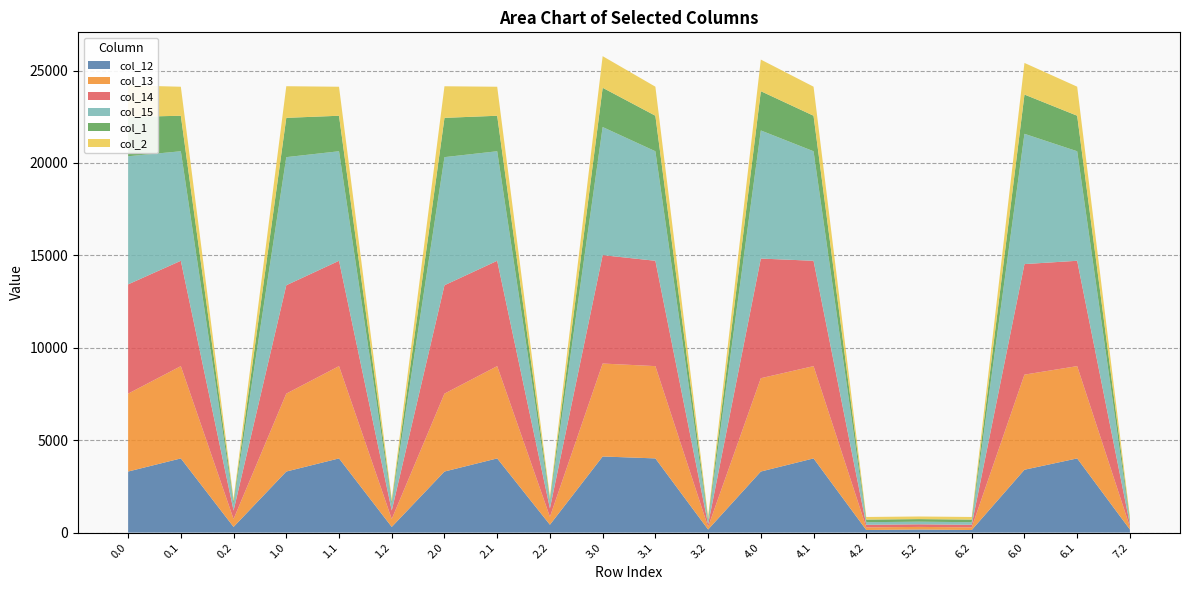

Reading left to right, what are all the values shown in this chart?

col_12: 0.0=3304.2	0.1=4014.1	0.2=307.8	1.0=3304.2	1.1=4014.1	1.2=307.8	2.0=3304.2	2.1=4014.1	2.2=426.6	3.0=4118.6	3.1=4014.1	3.2=166.9	4.0=3304.2	4.1=4014.1	4.2=141.0	5.2=166.9	6.2=141.0	6.0=3401.2	6.1=4014.1	7.2=166.9
col_13: 0.0=4214.4	0.1=4993.3	0.2=426.6	1.0=4214.4	1.1=4993.3	1.2=426.6	2.0=4214.4	2.1=4993.3	2.2=426.6	3.0=5028.7	3.1=4993.3	3.2=141.0	4.0=5048.6	4.1=4993.3	4.2=141.0	5.2=141.0	6.2=141.0	6.0=5145.6	6.1=4993.3	7.2=141.0
col_14: 0.0=5912.1	0.1=5699.9	0.2=457.5	1.0=5864.6	1.1=5699.9	1.2=457.5	2.0=5864.6	2.1=5699.9	2.2=457.5	3.0=5864.6	3.1=5699.9	3.2=141.0	4.0=6474.3	4.1=5699.9	4.2=141.0	5.2=141.0	6.2=141.0	6.0=5981.5	6.1=5699.9	7.2=141.0
col_15: 0.0=6931.1	0.1=5925.7	0.2=351.2	1.0=6931.1	1.1=5925.7	1.2=351.2	2.0=6931.1	2.1=5925.7	2.2=351.2	3.0=6931.1	3.1=5925.7	3.2=141.0	4.0=6931.1	4.1=5925.7	4.2=141.0	5.2=141.0	6.2=141.0	6.0=7048.0	6.1=5925.7	7.2=141.0
col_1: 0.0=2126.1	0.1=1920.8	0.2=141.0	1.0=2126.1	1.1=1920.8	1.2=141.0	2.0=2124.7	2.1=1920.8	2.2=141.0	3.0=2124.7	3.1=1922.4	3.2=141.0	4.0=2124.7	4.1=1922.4	4.2=141.0	5.2=141.0	6.2=141.0	6.0=2124.7	6.1=1922.4	7.2=141.0
col_2: 0.0=1711.7	0.1=1569.4	0.2=141.0	1.0=1711.7	1.1=1569.4	1.2=141.0	2.0=1710.3	2.1=1569.4	2.2=141.0	3.0=1710.3	3.1=1570.9	3.2=141.0	4.0=1710.3	4.1=1570.9	4.2=141.0	5.2=141.0	6.2=141.0	6.0=1710.3	6.1=1570.9	7.2=141.0